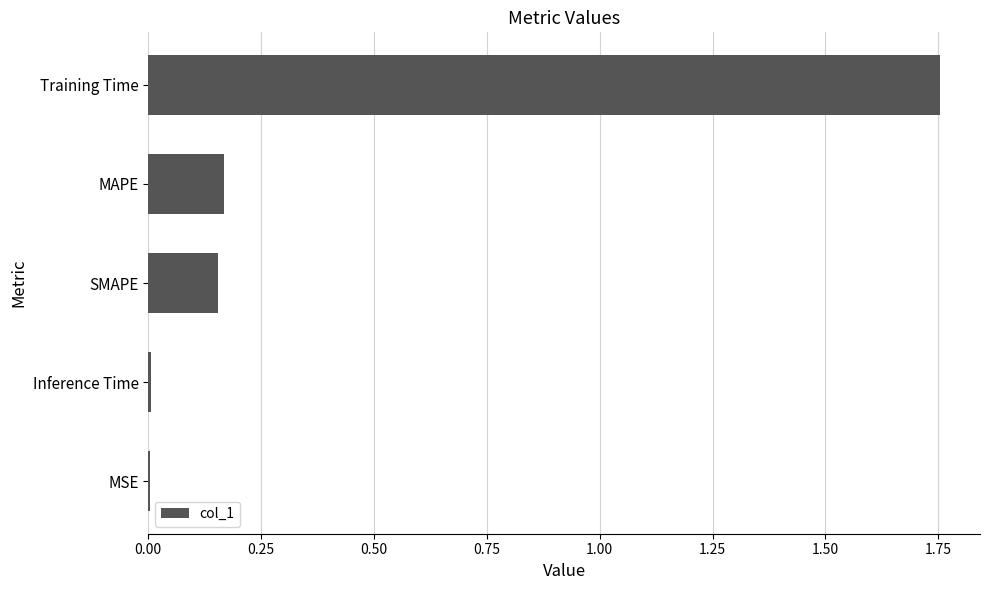

How many categories are shown in the chart?

5